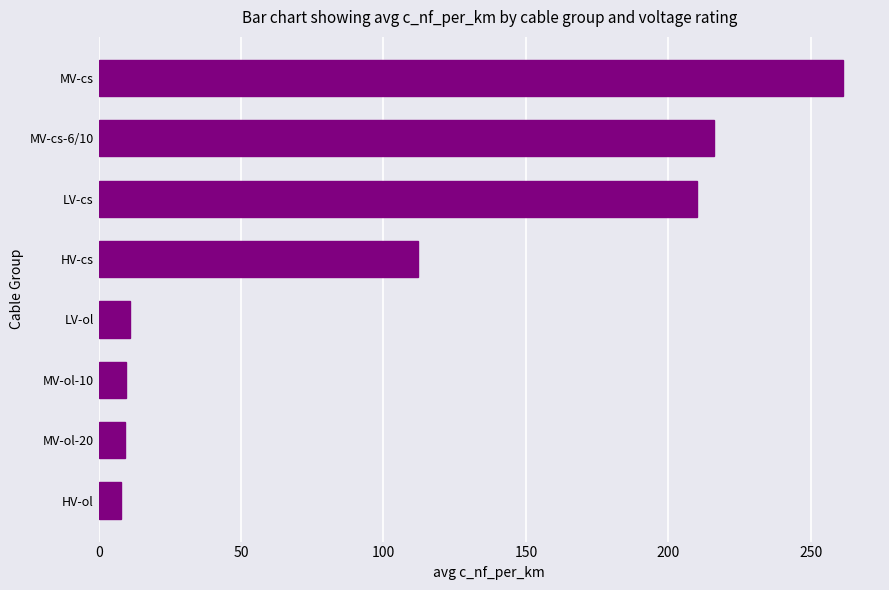

What is the sum of the values at MV-cs and MV-ol-20?

270.4